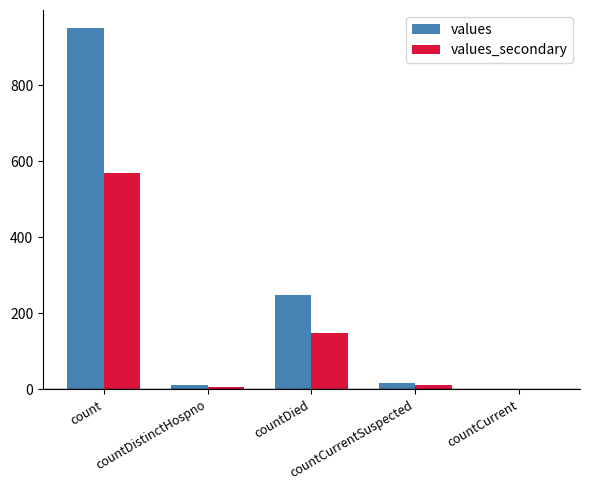

What is the highest value of the values series?

950.0